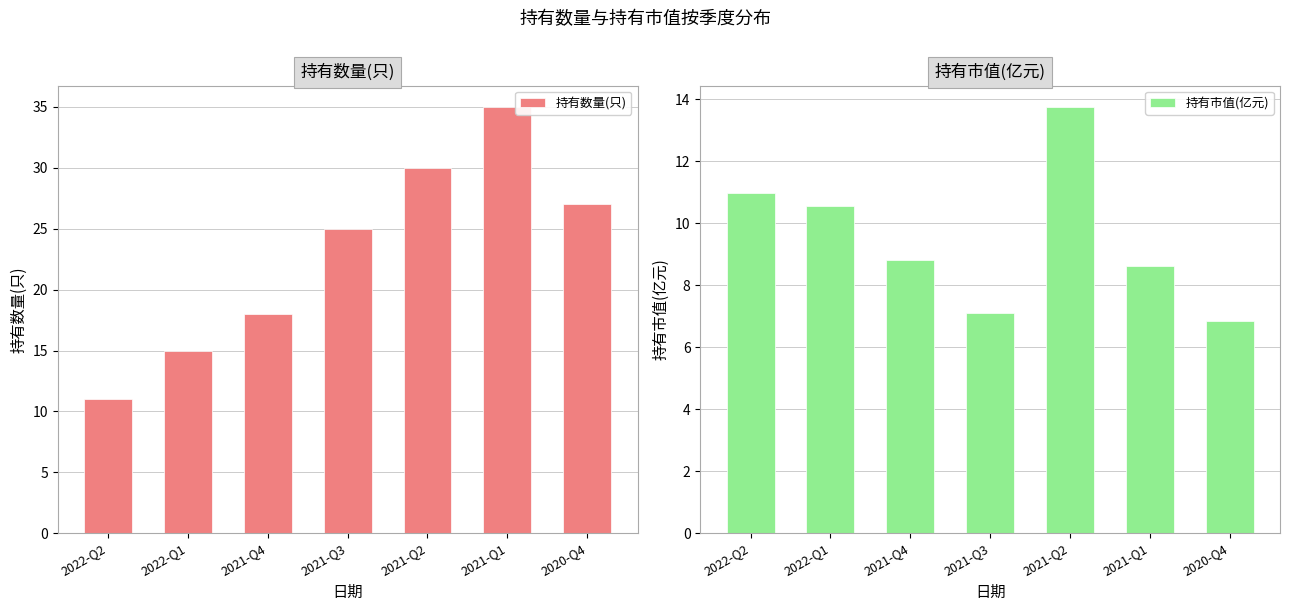

Where is 持有数量(只) nearest to the value 23?

2021-Q3